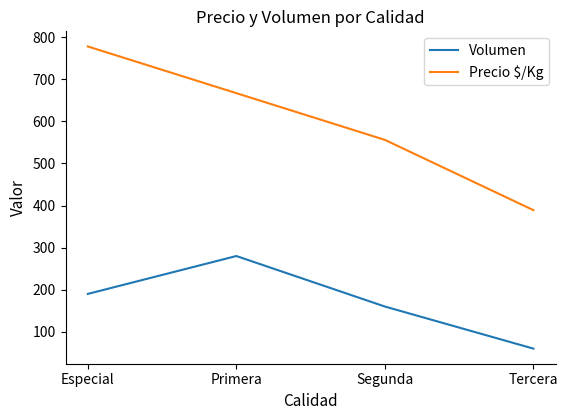

Is the value of Precio $/Kg at Segunda greater than the value of Volumen at Especial?

Yes